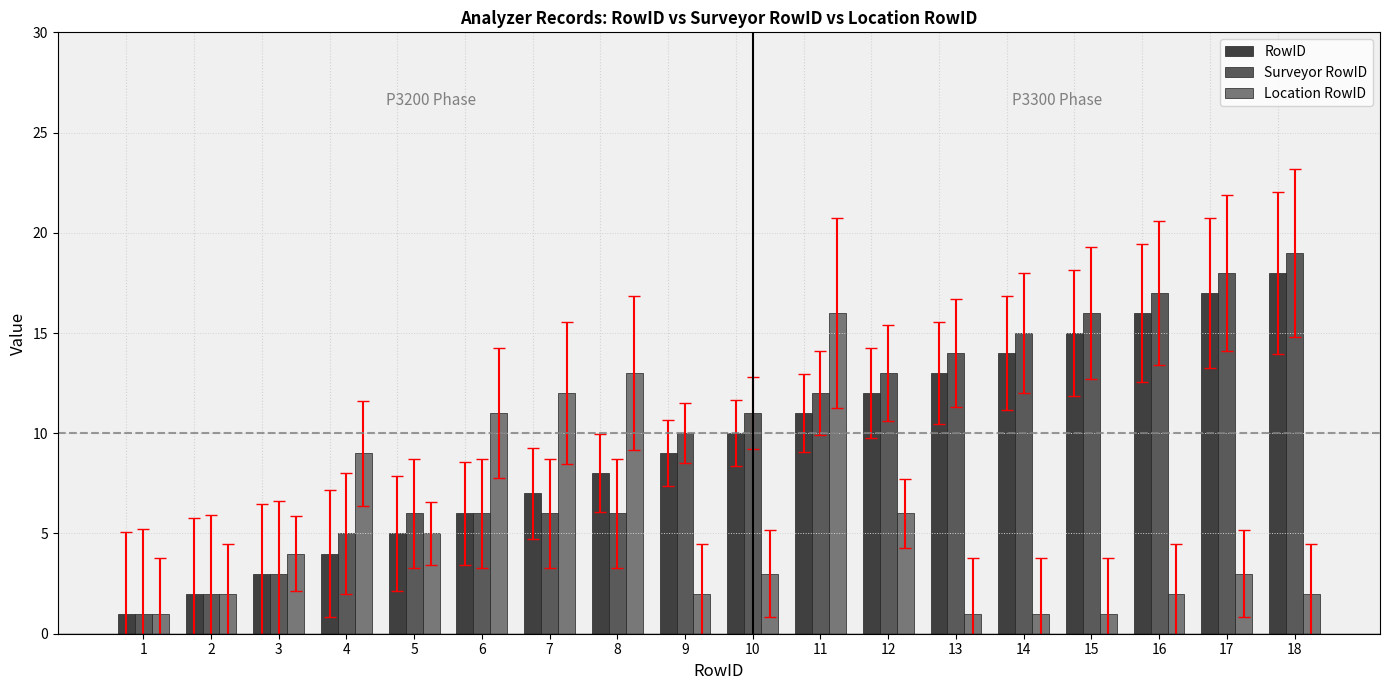

What is the difference between the Location RowID values at 7 and 13?

11